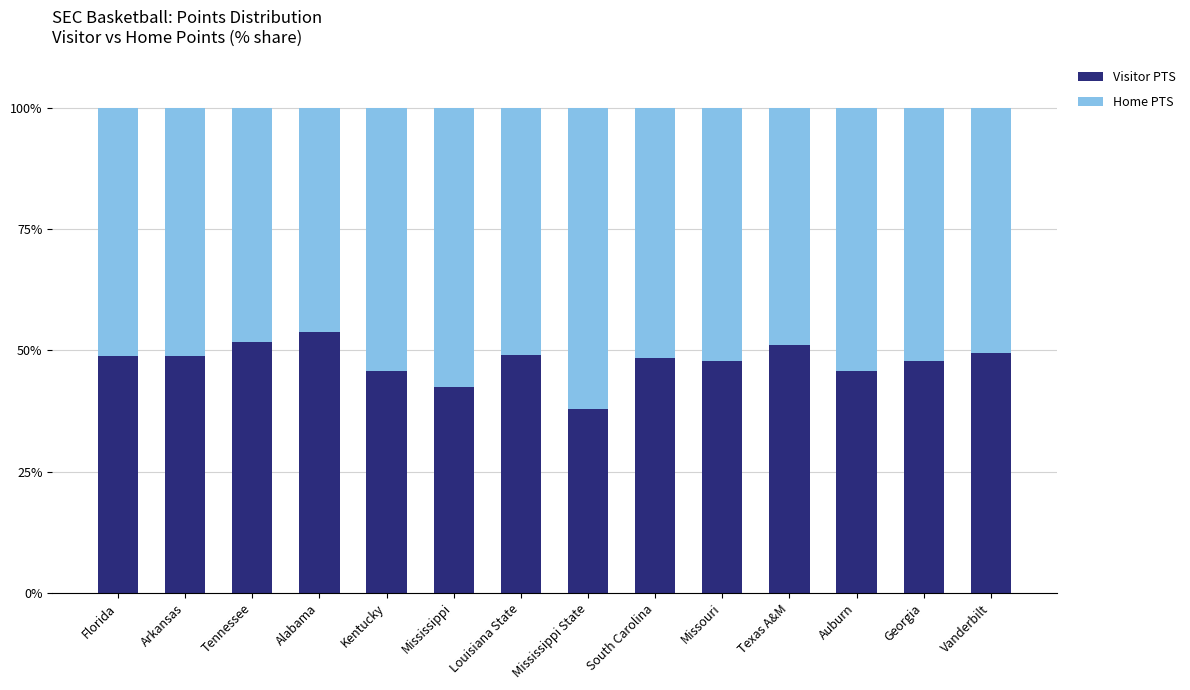

What is the highest value of the Visitor PTS series?

53.8